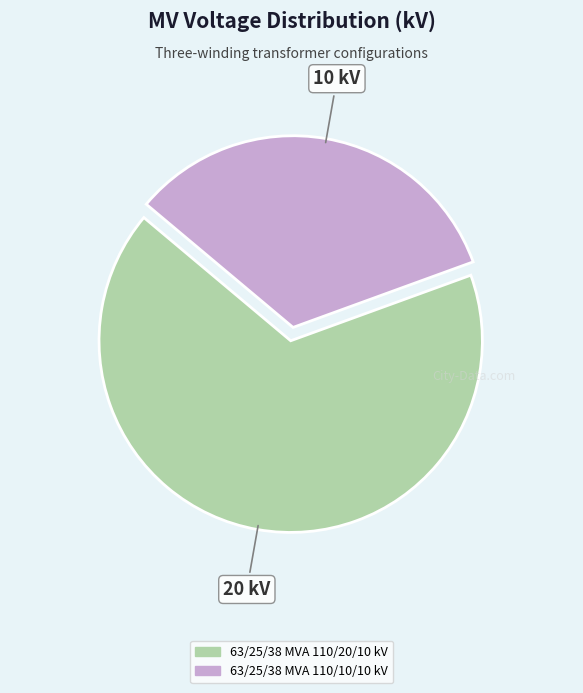

True or false: 63/25/38 MVA 110/20/10 kV accounts for 67% of the total.

True